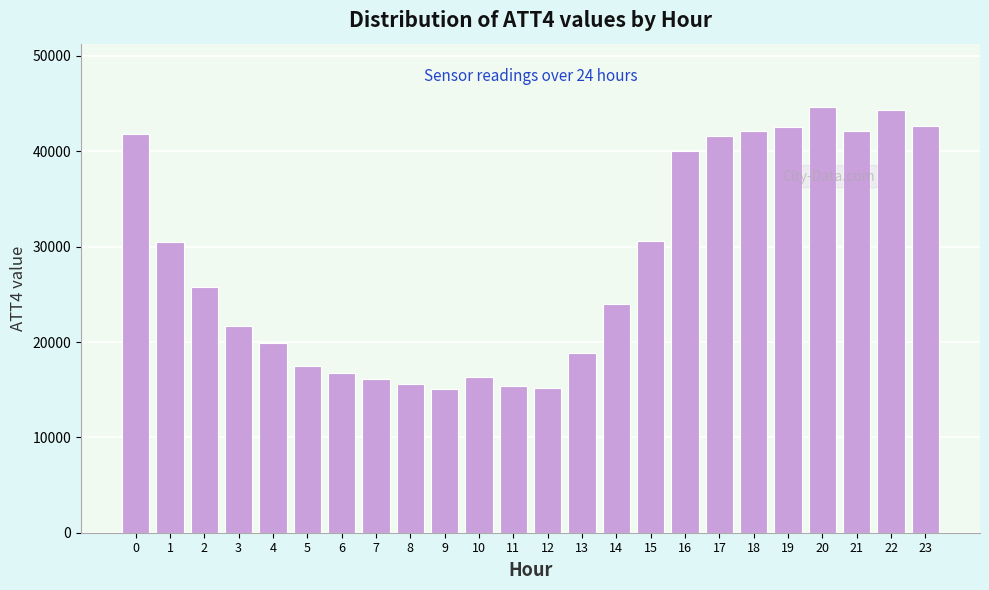

What is the average value?

28371